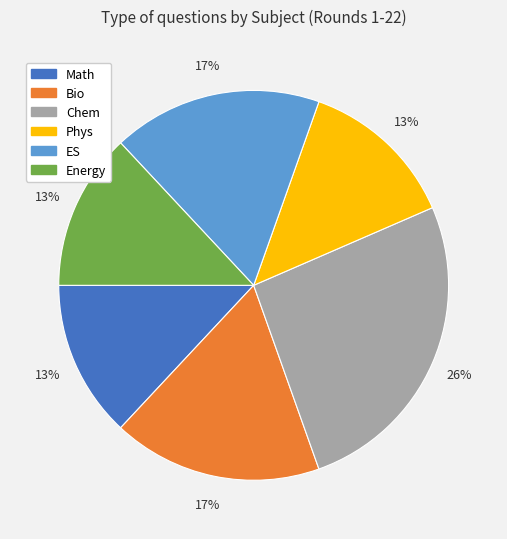

To the nearest percent, what percentage of the pie is Math?

13%